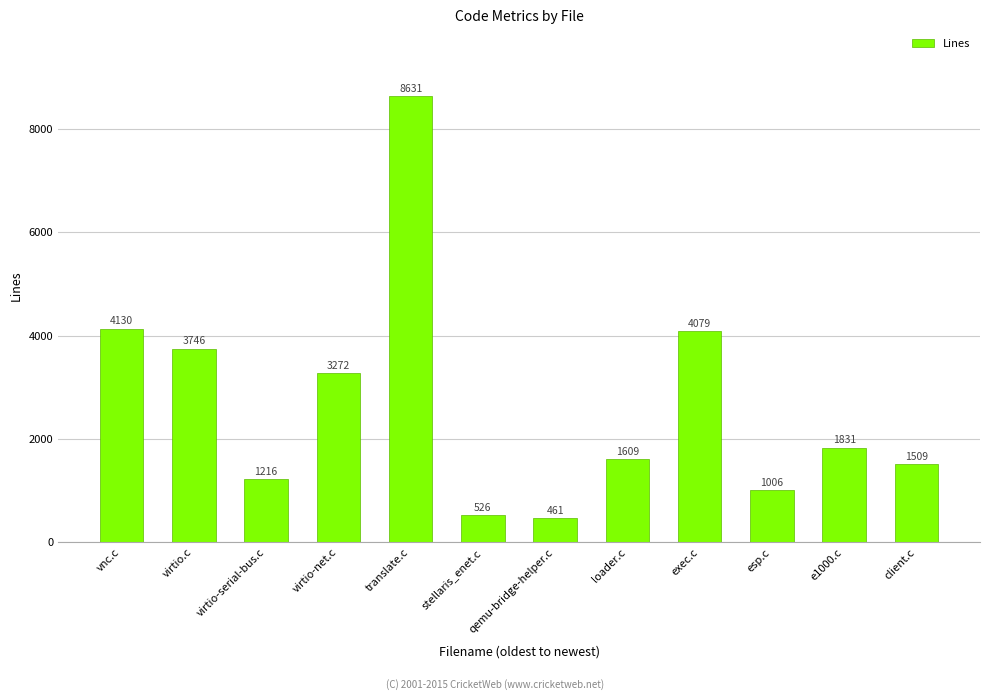

True or false: the data shows 5867 at virtio-net.c.

False